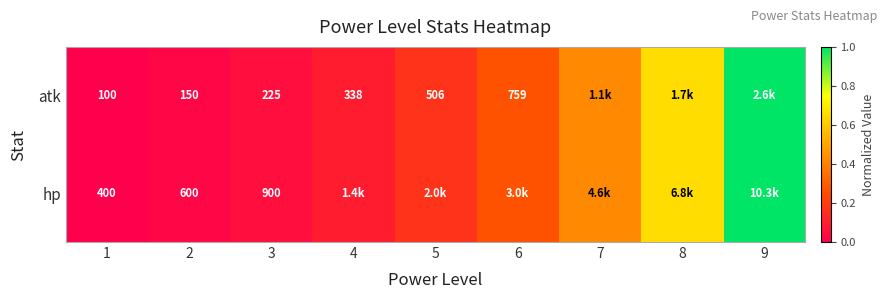

The value of atk at 5 is 0.2. True or false?

True